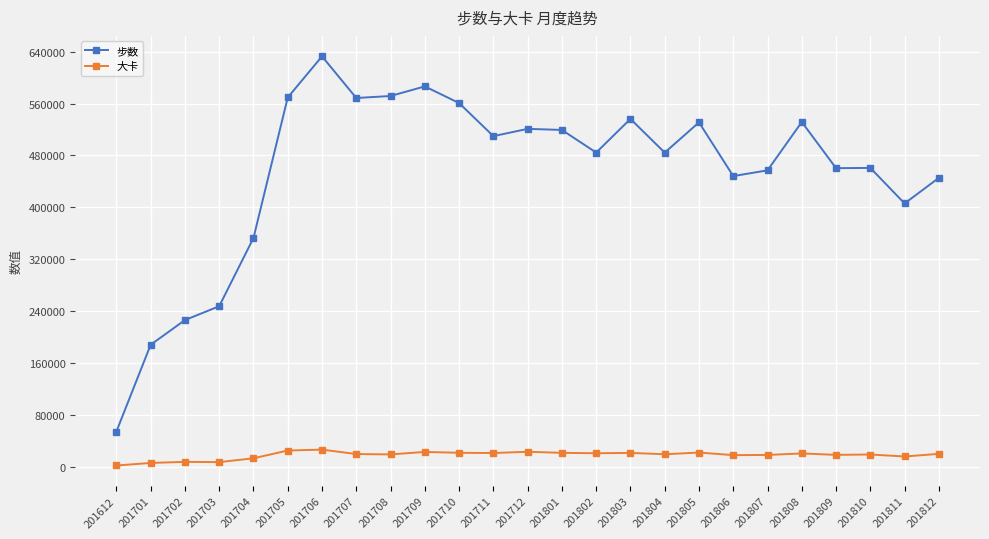

What is the difference between the highest and lowest values at 201808?

511409